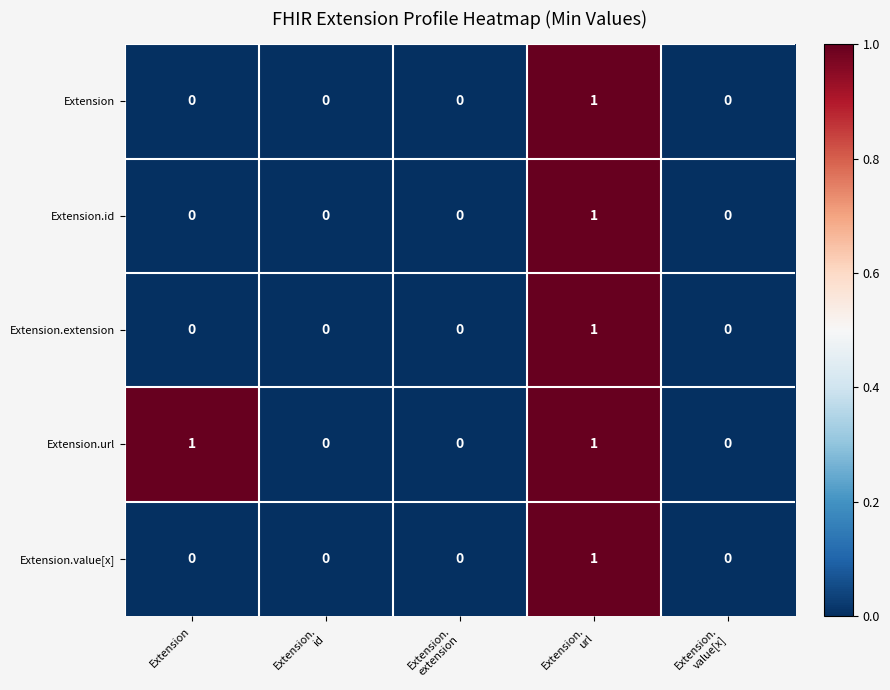

Which series has the largest total across all categories?

Extension.url